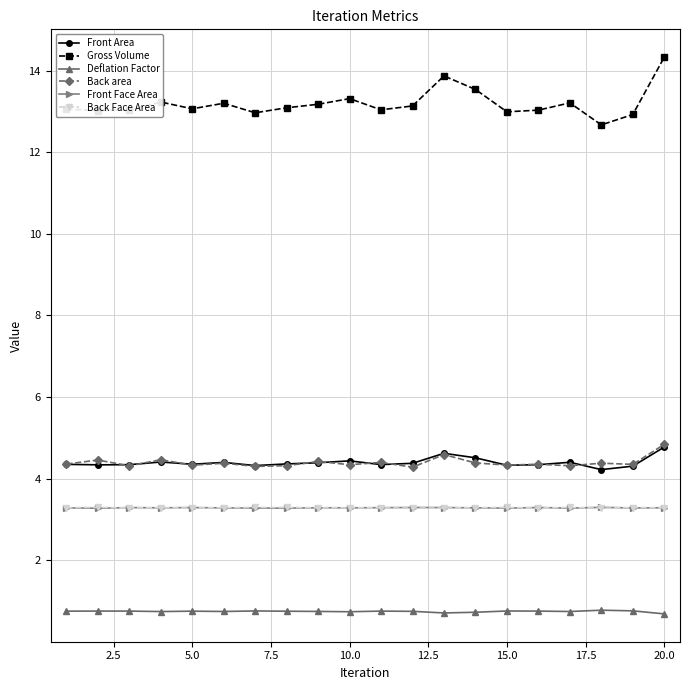

True or false: Back area has more than 1 points higher than both neighbors.

True